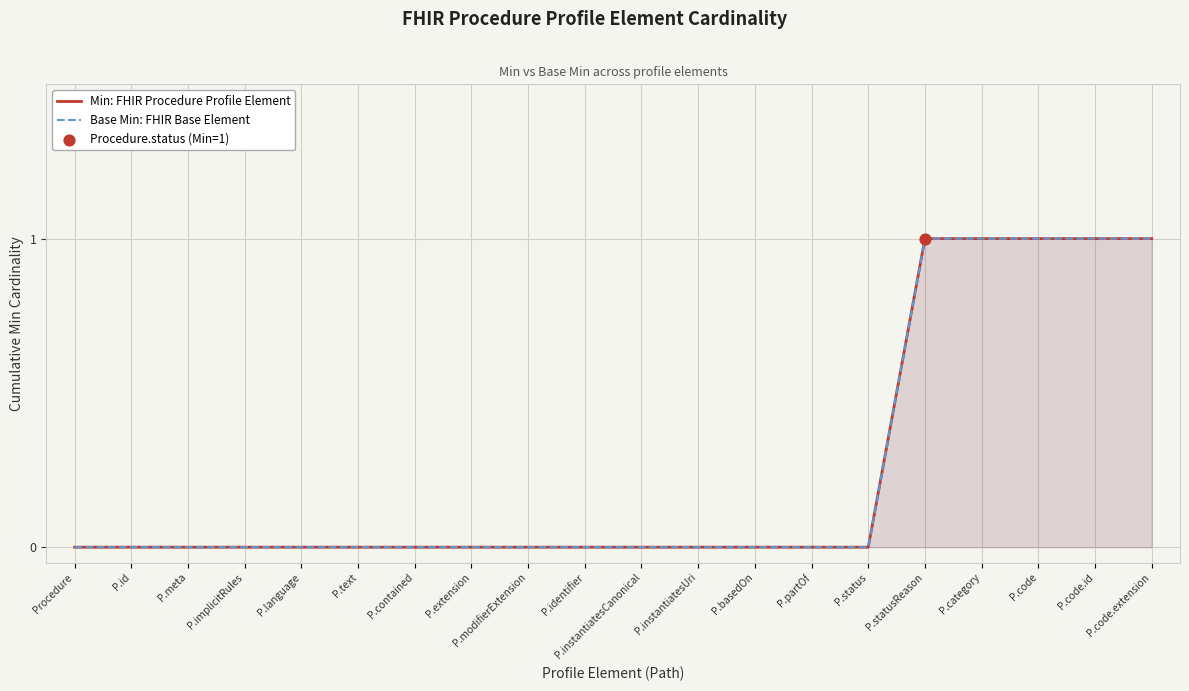

At how many categories does at least one series exceed 0?

5